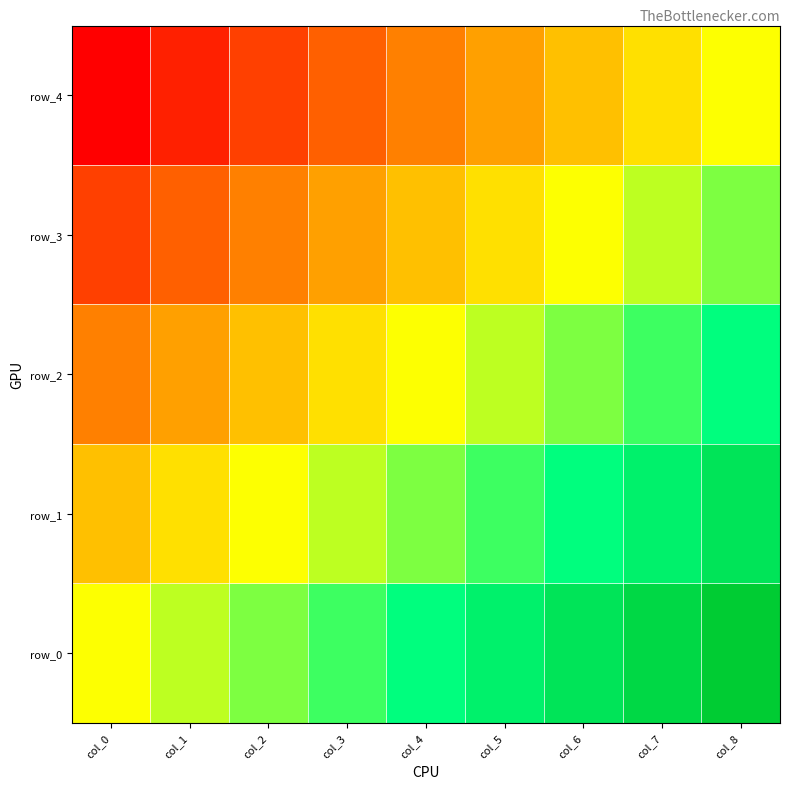

Rank the series by their maximum value, from lowest to highest.

row_4, row_3, row_2, row_1, row_0